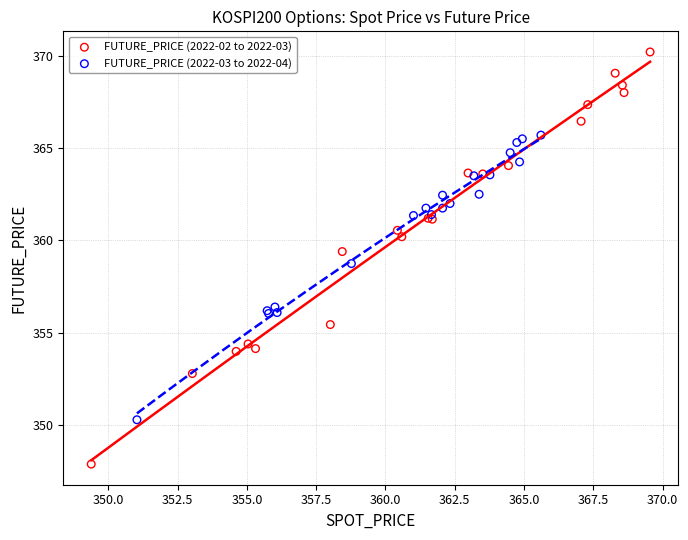

Which series has the widest spread of Y values?

FUTURE_PRICE (2022-02 to 2022-03)